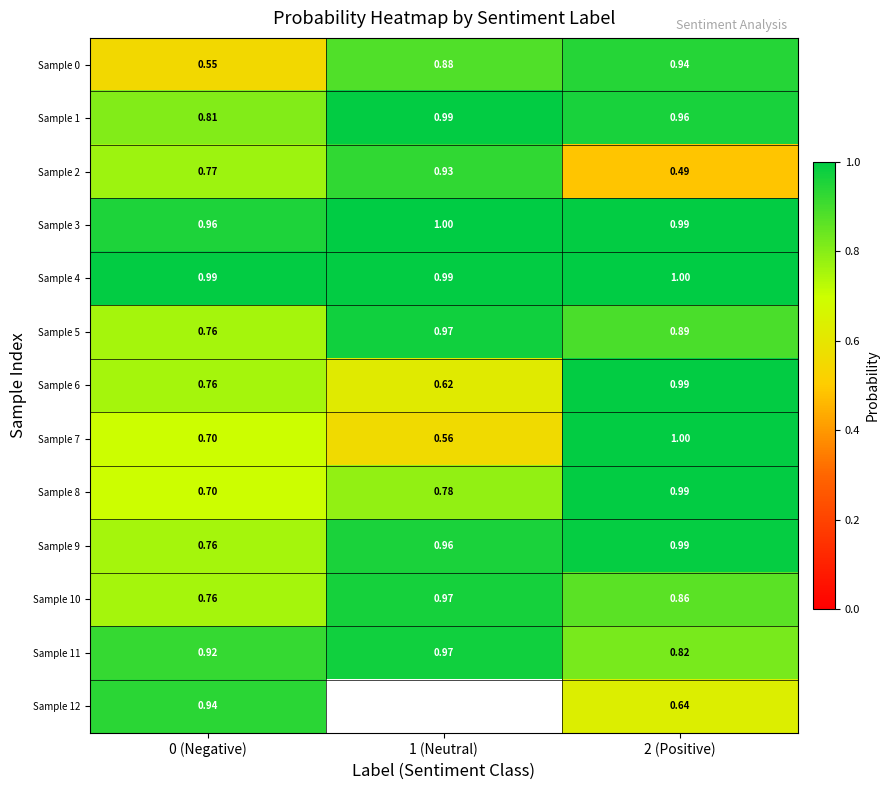

How many data points does each series have?

3